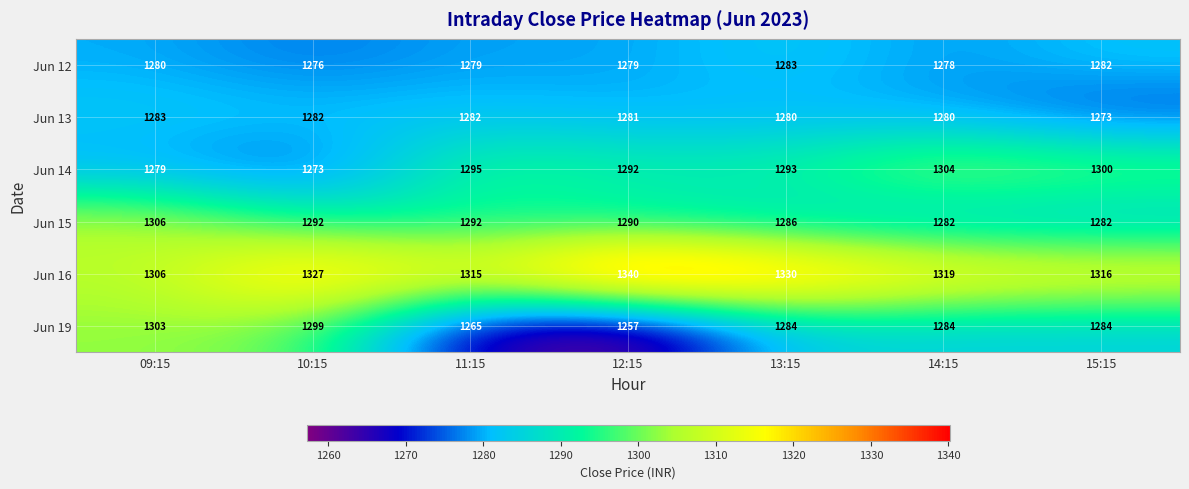

What value does the Jun 12 series have at 15:15?

1282